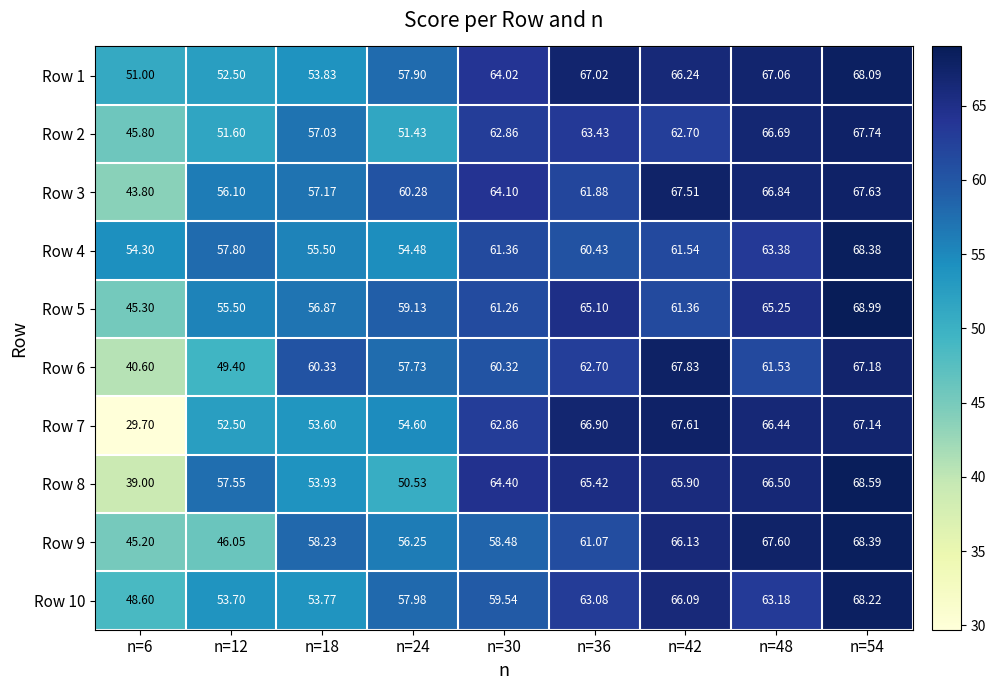

Is the value of Row 2 at n=18 greater than the value of Row 3 at n=12?

Yes